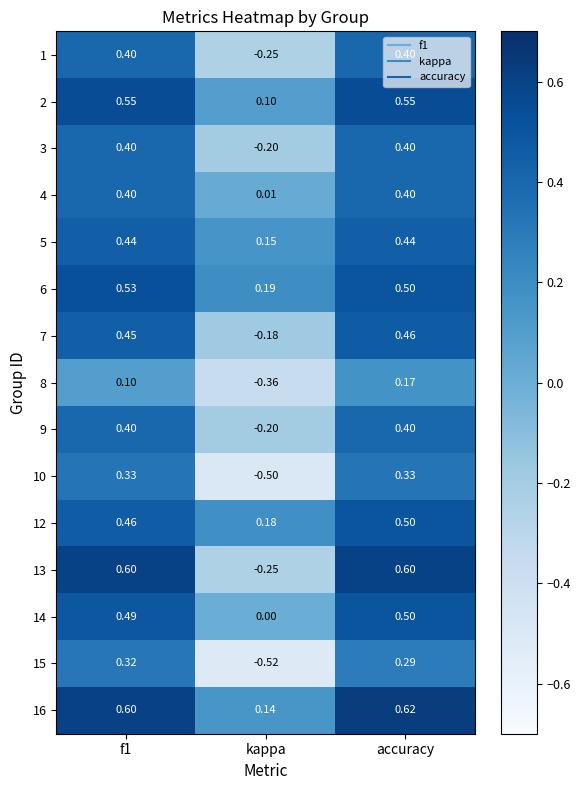

Where is 6 nearest to the value 0?

kappa